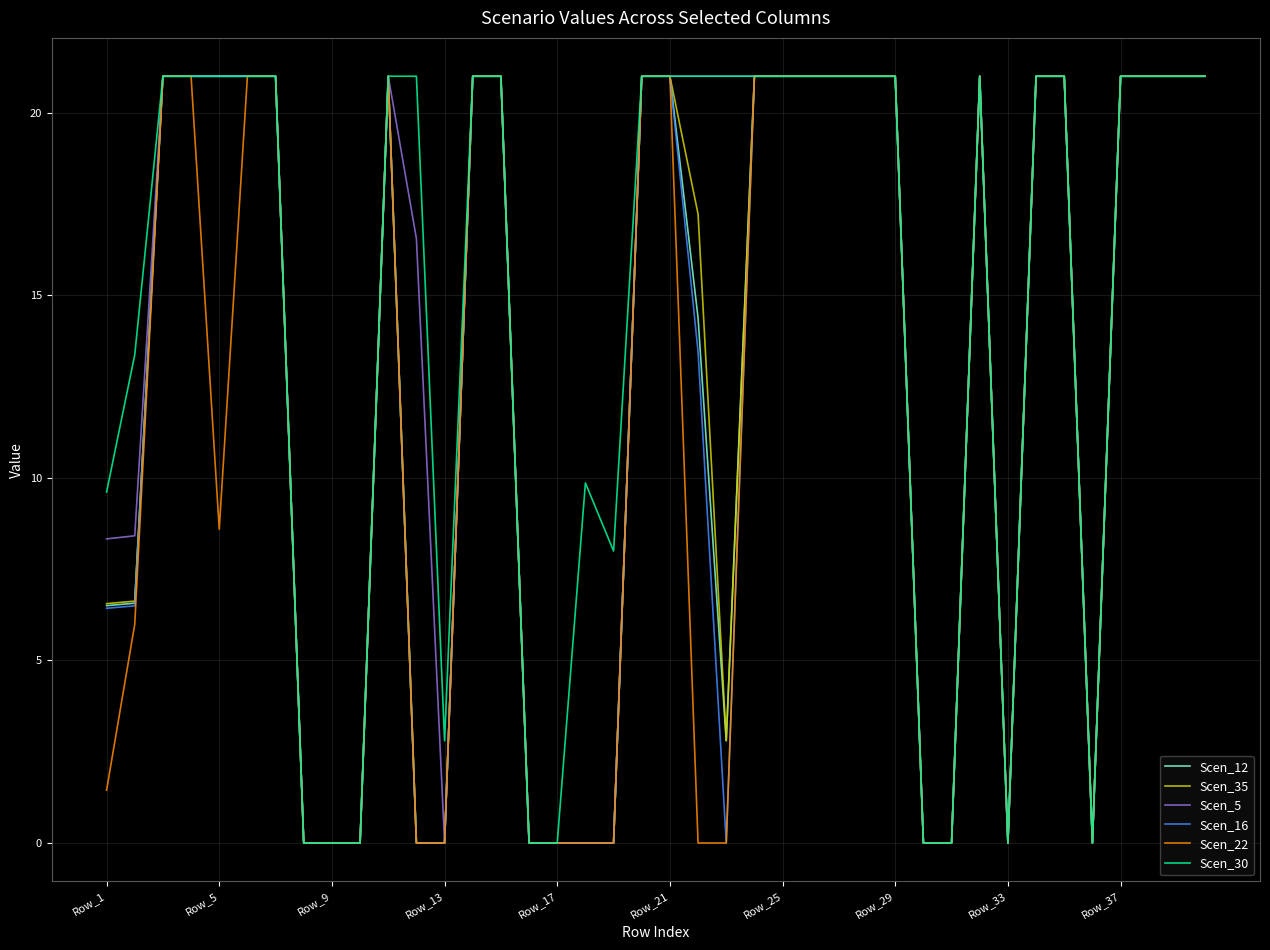

What is the sum of all Scen_30 values?

589.6